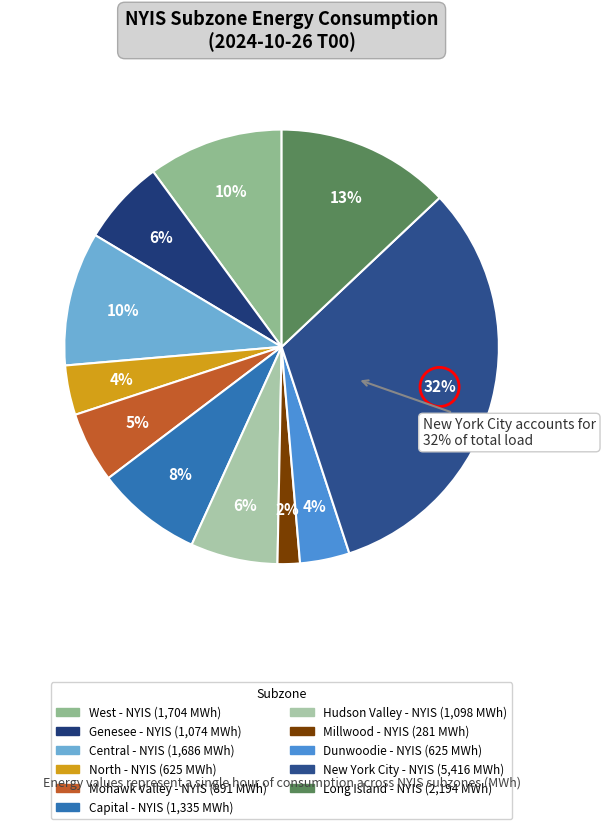

To the nearest percent, what portion does Long Island - NYIS represent?

13%